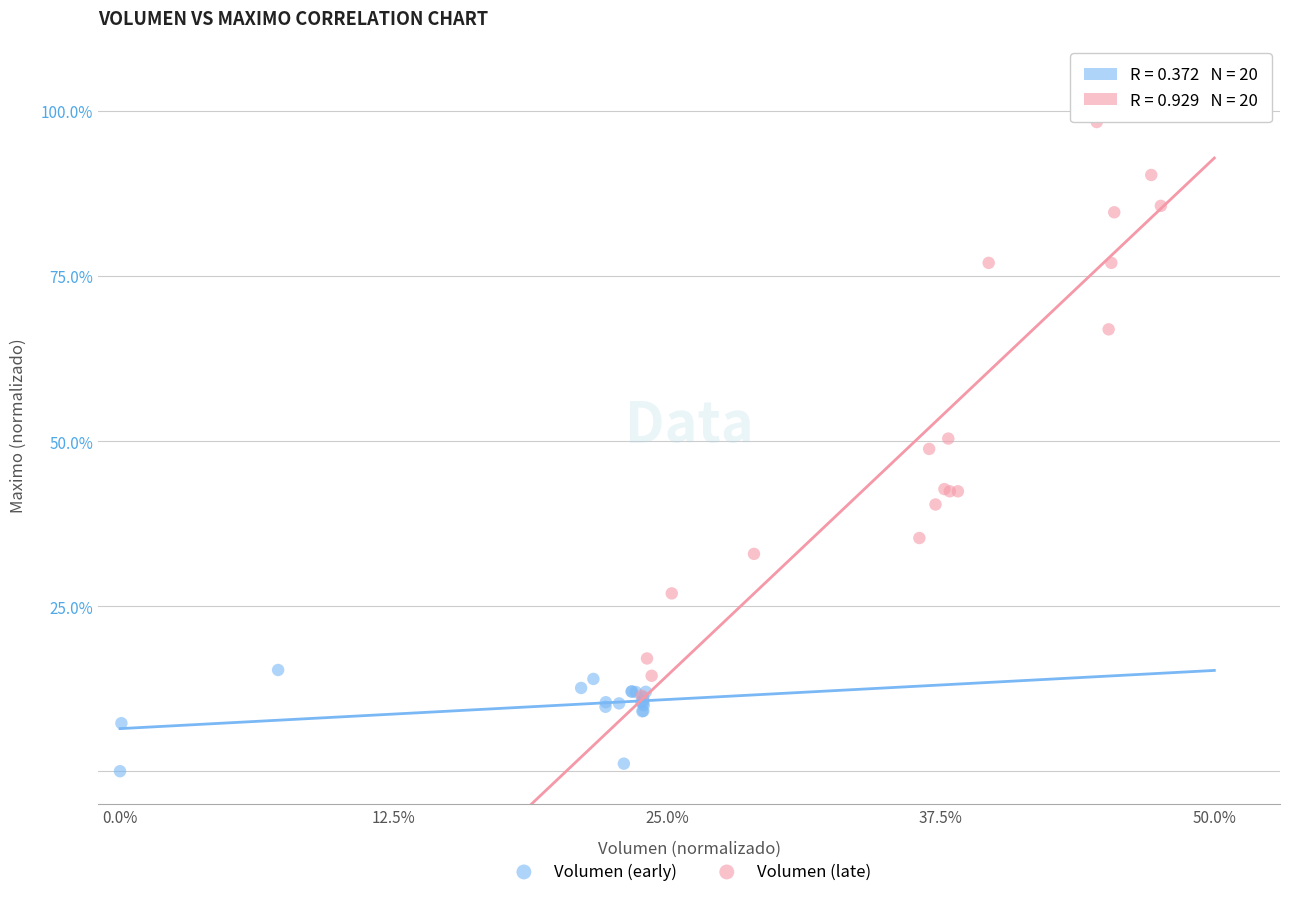

Which series reaches the maximum Y coordinate?

Volumen (late)